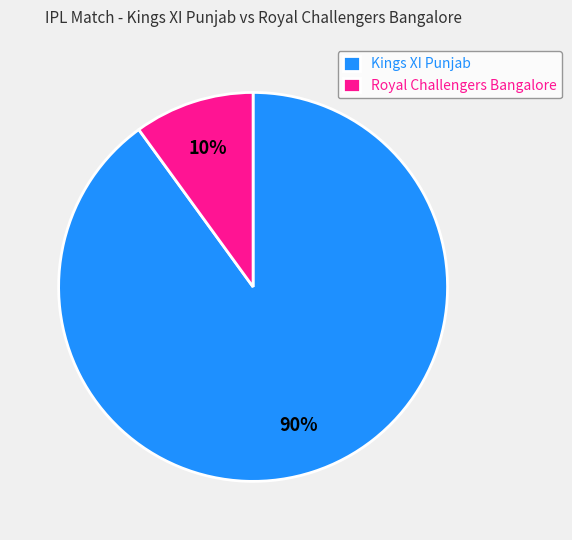

To the nearest percent, what is the average slice percentage?

50%